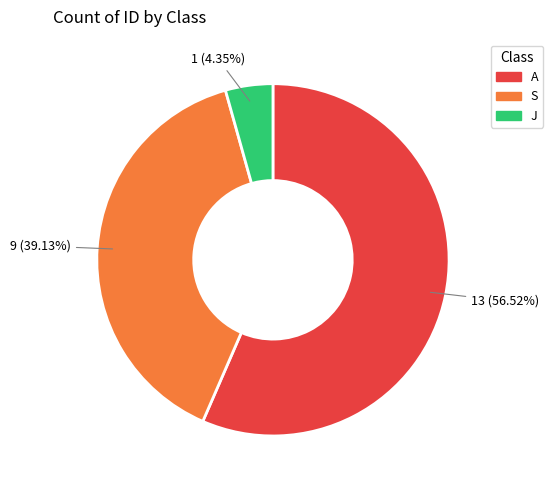

What is the majority slice?

A